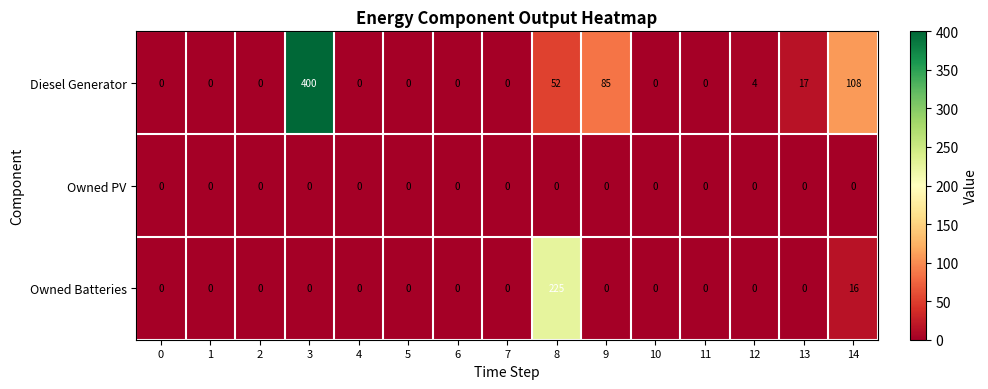

Which series has the largest total across all categories?

Diesel Generator